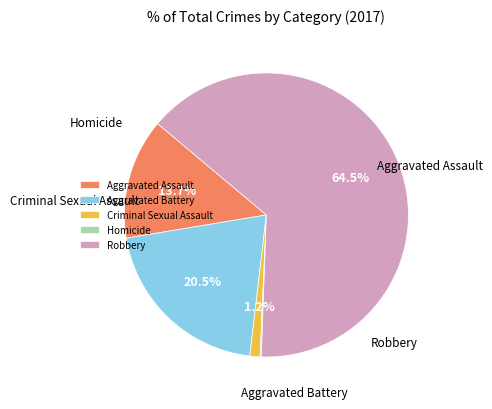

True or false: Aggravated Assault accounts for 14% of the total.

True